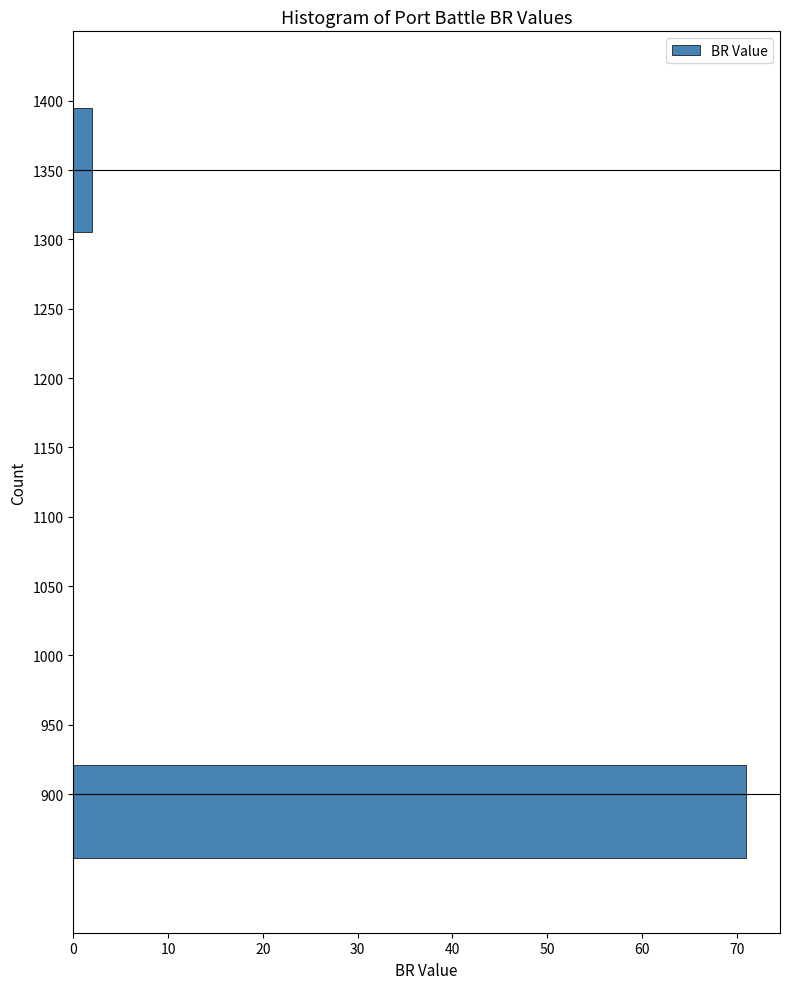

Over which range of the y-axis is the bar longest?

850 to 925